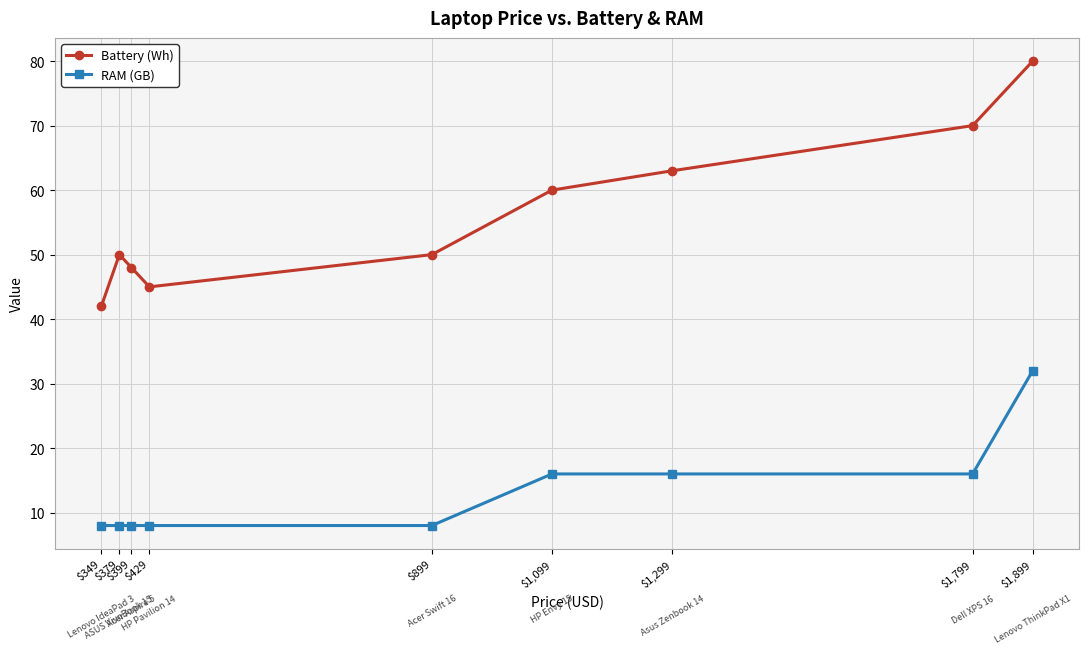

Which series changed the most between $379 and $1,299?

Battery (Wh)